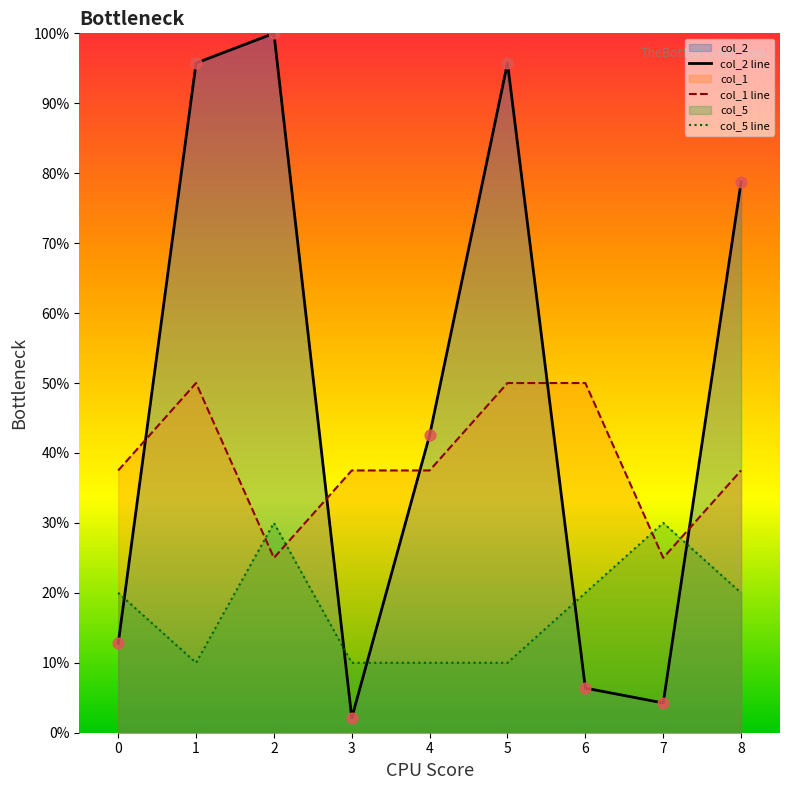

Which series reaches the minimum Y coordinate?

col_2